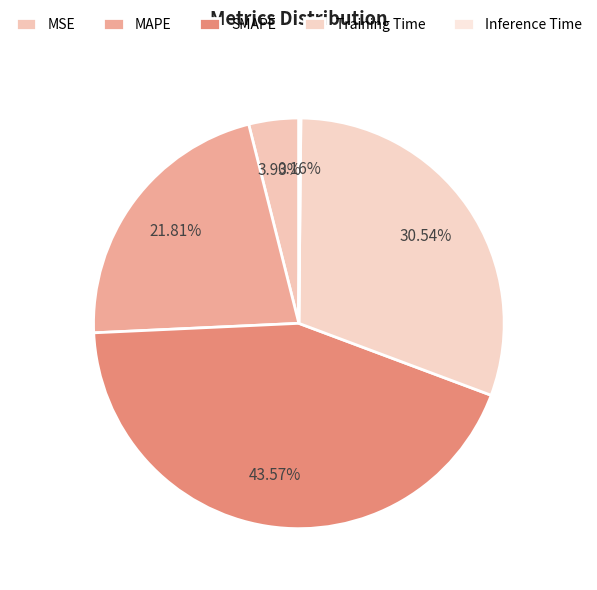

What is the change in value from SMAPE to Inference Time?

-2.0